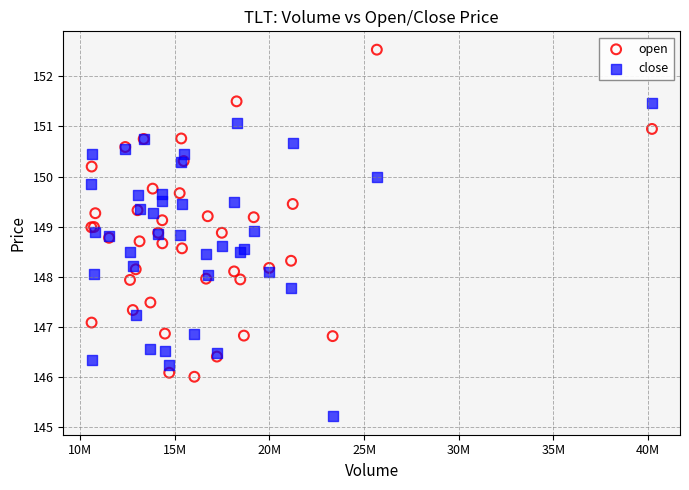

Which series reaches the maximum Y coordinate?

open